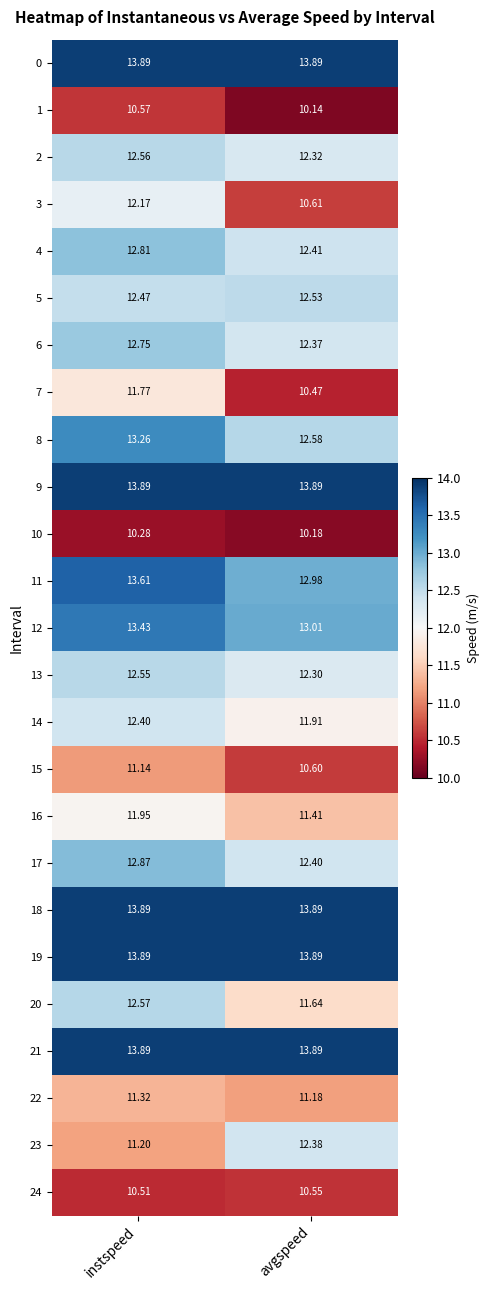

Count the number of categories in the chart.

2